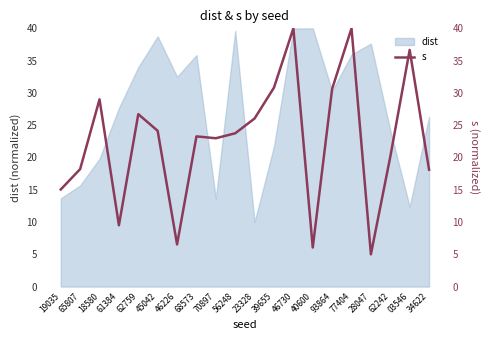

What is the maximum value shown in the chart?

40.0